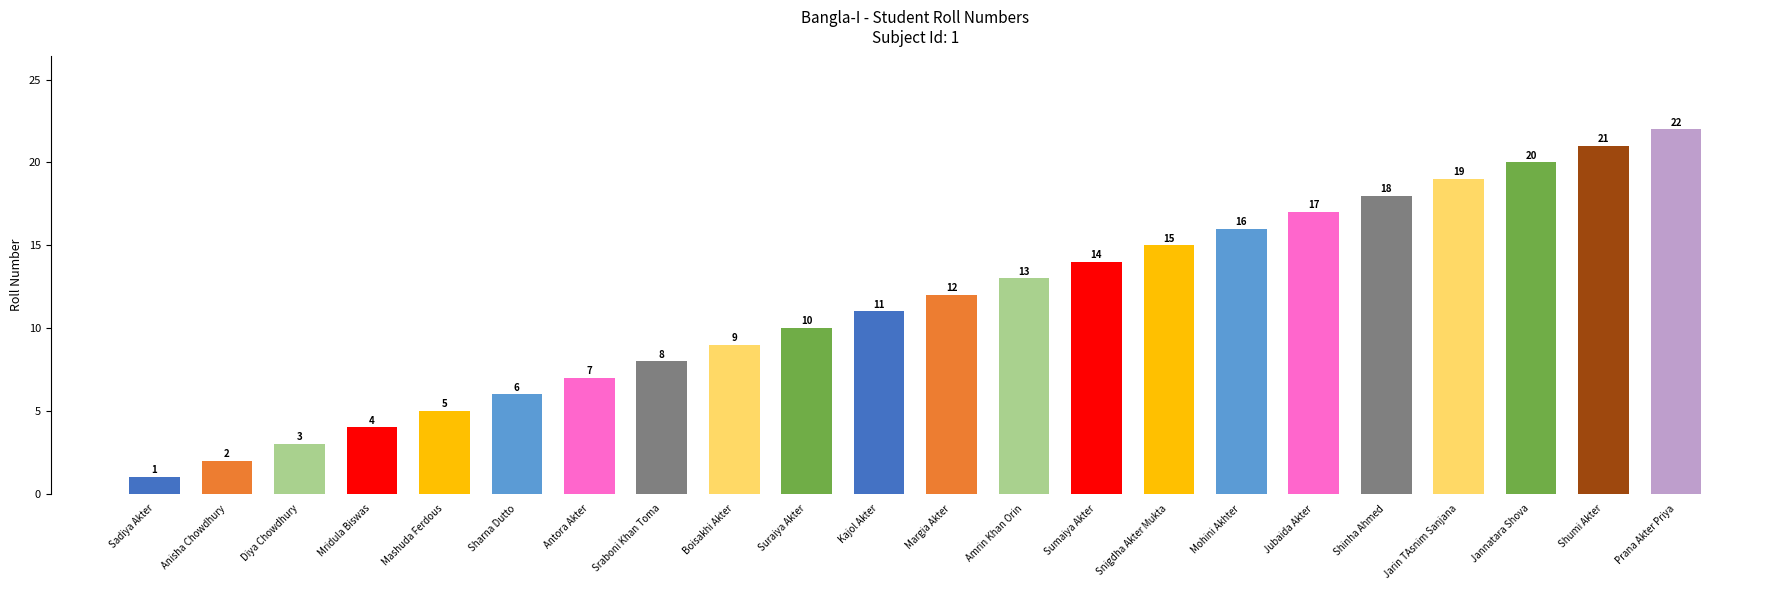

The chart shows a value of 9 at Boisakhi Akter. True or false?

True